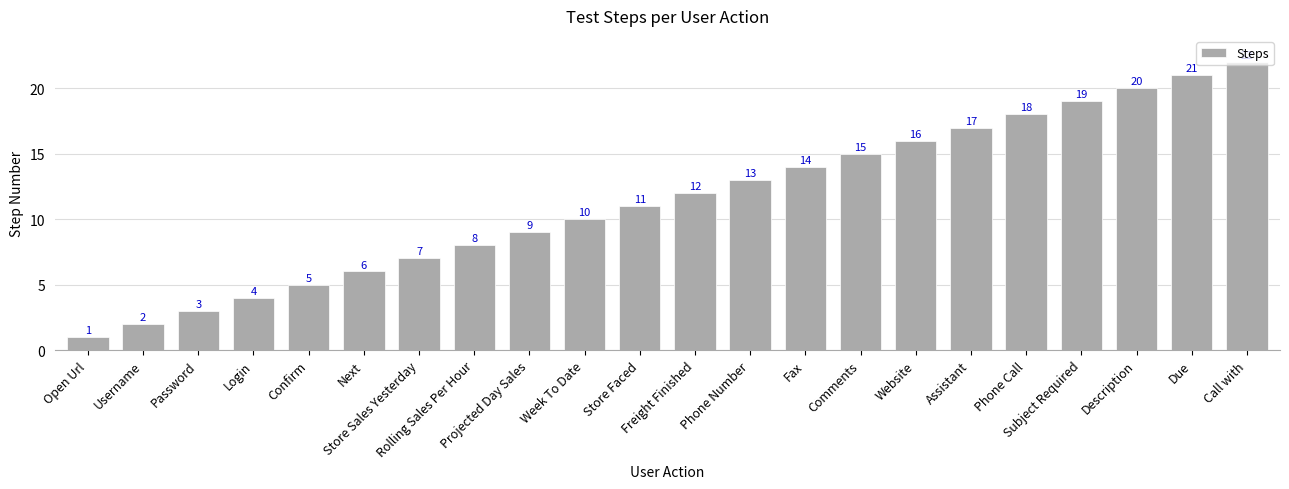

What is the label of the 22nd bar from the left?

Call with